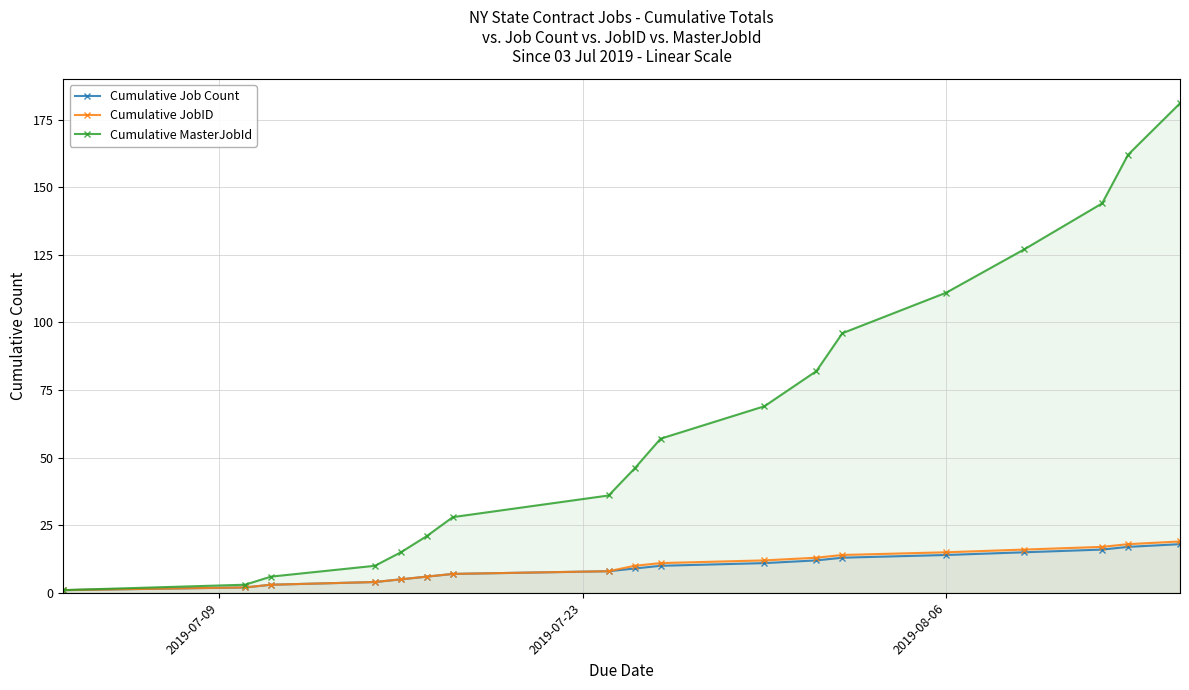

Which series has the widest spread of values?

Cumulative MasterJobId